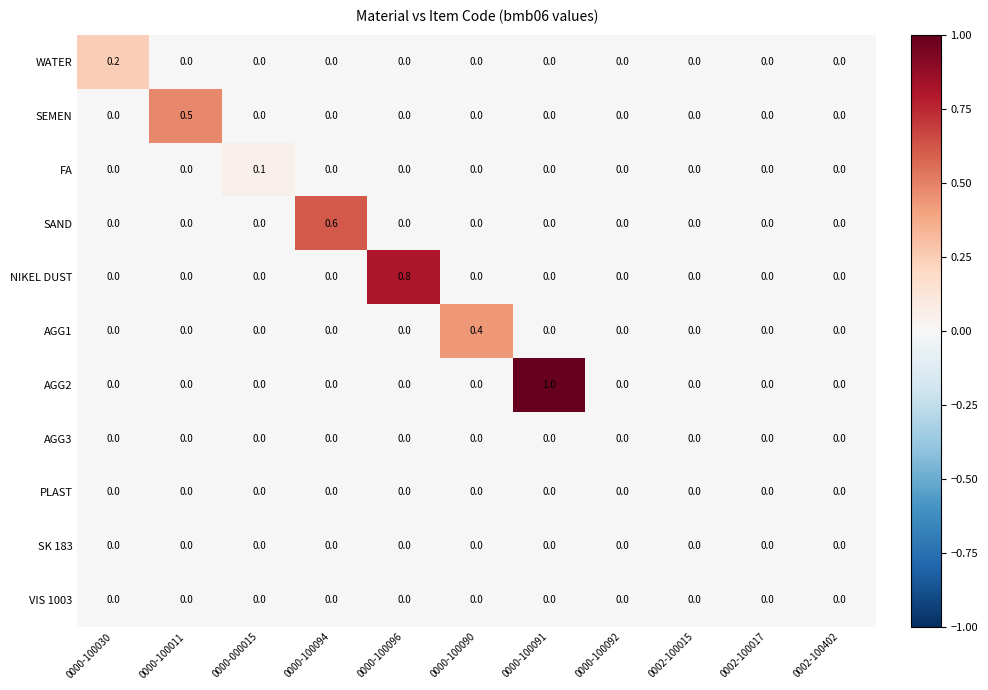

True or false: SEMEN has a value of 0.0 at 0000-100091.

True